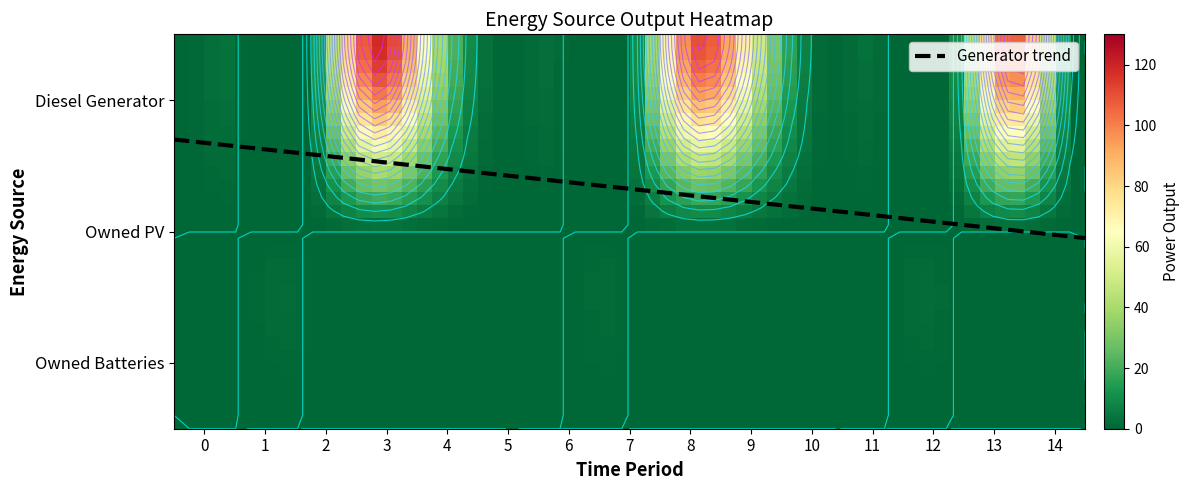

What is the maximum value shown in the chart?

117